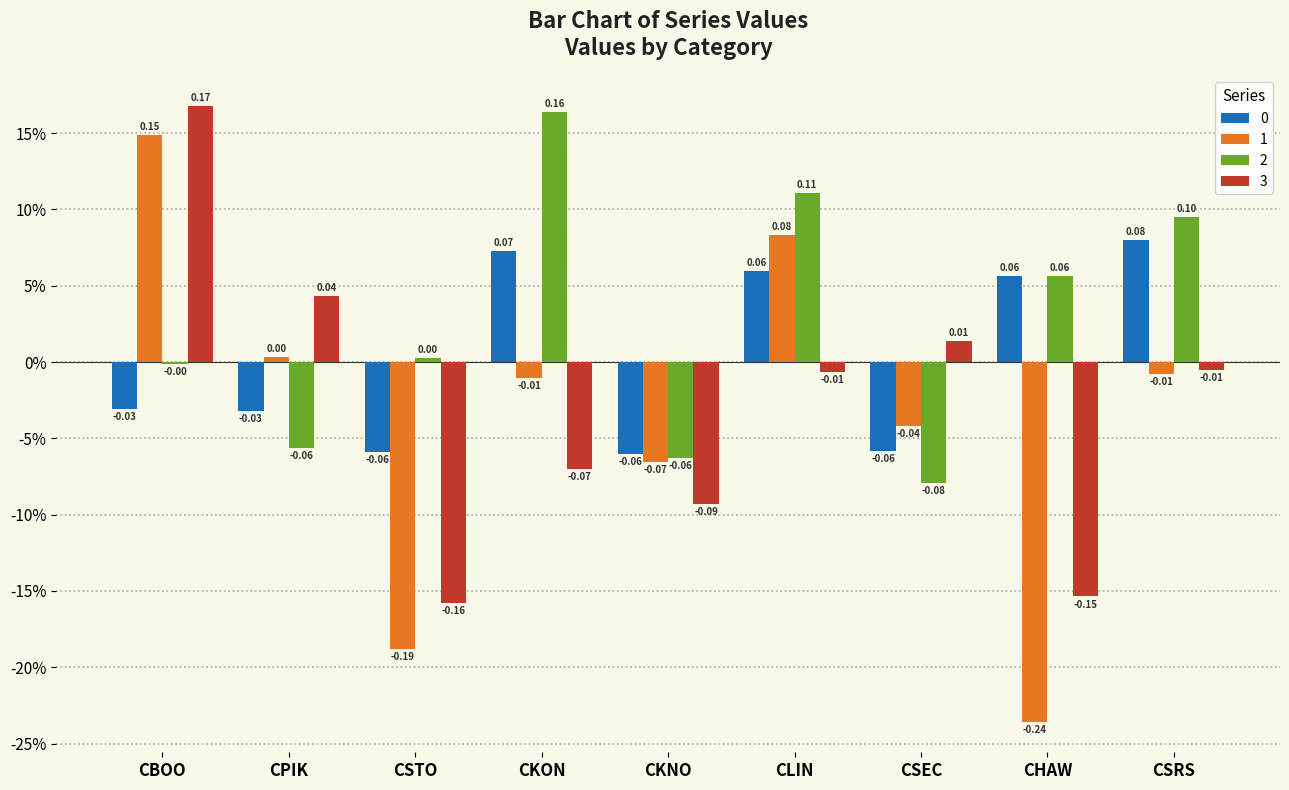

Rank the series by their maximum value, from highest to lowest.

3, 2, 1, 0